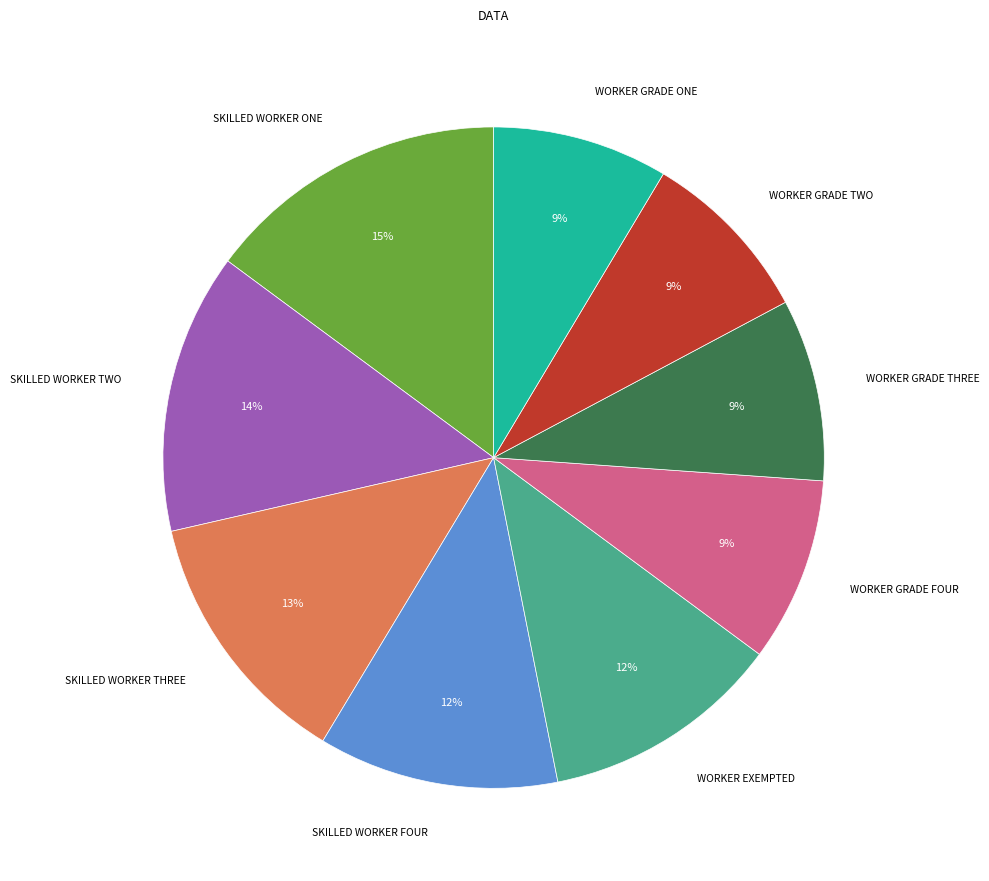

To the nearest percent, what percentage of the pie is SKILLED WORKER THREE?

13%